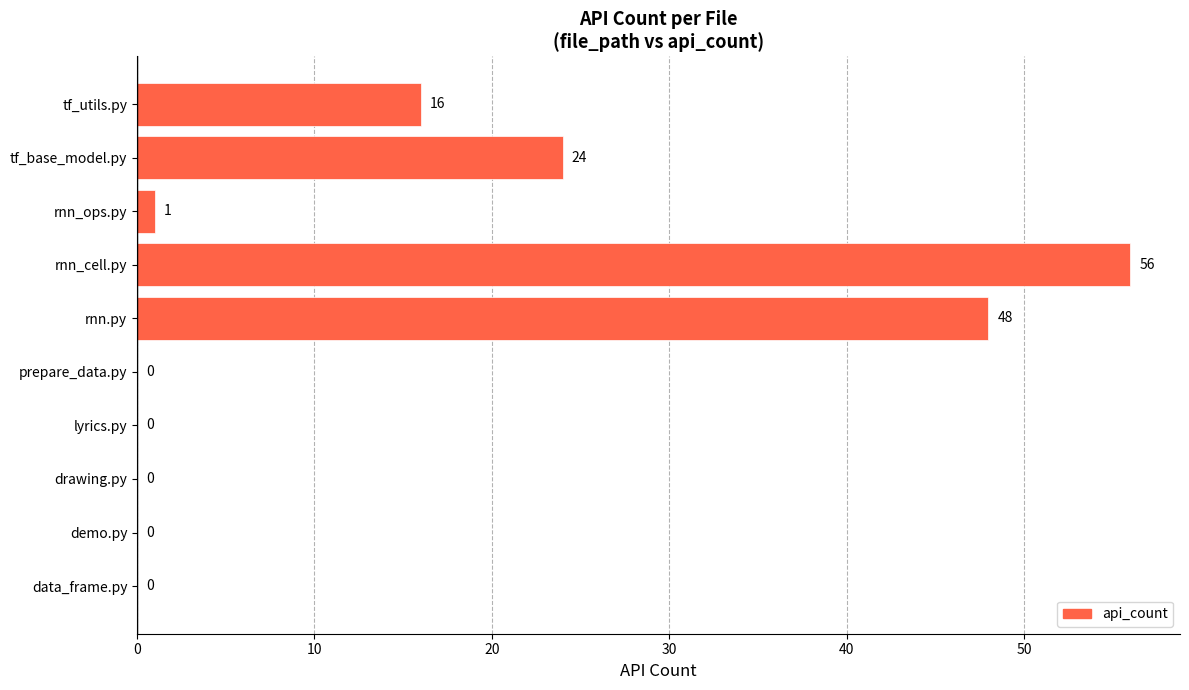

At which category does the chart reach its peak across all series?

rnn_cell.py